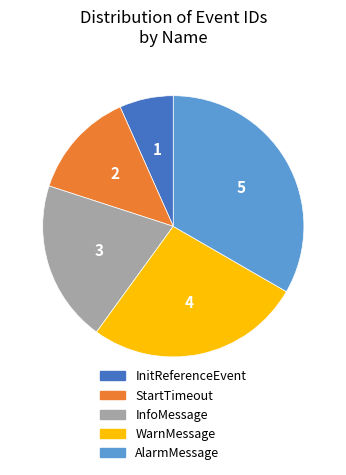

Which slice is the largest?

AlarmMessage